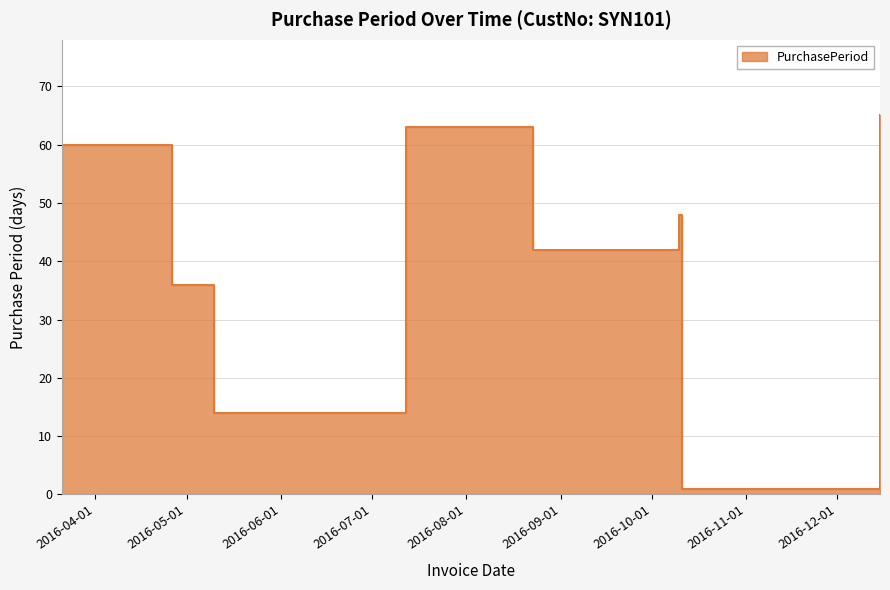

Which category has the highest value across all series?

2016-12-15